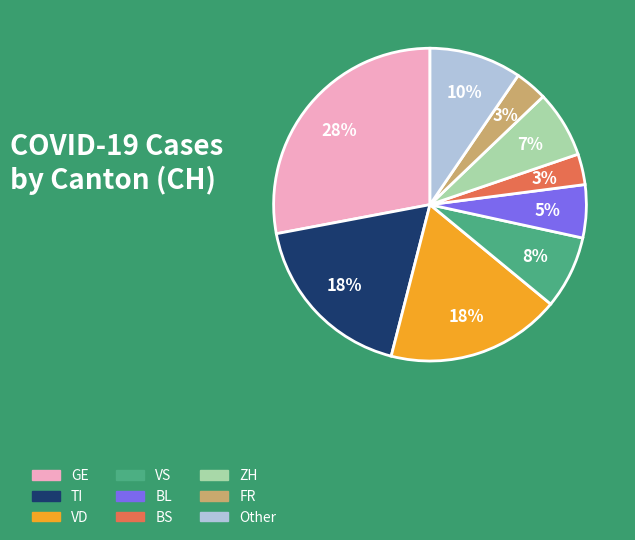

To the nearest percent, what percentage of the pie is VD?

18%